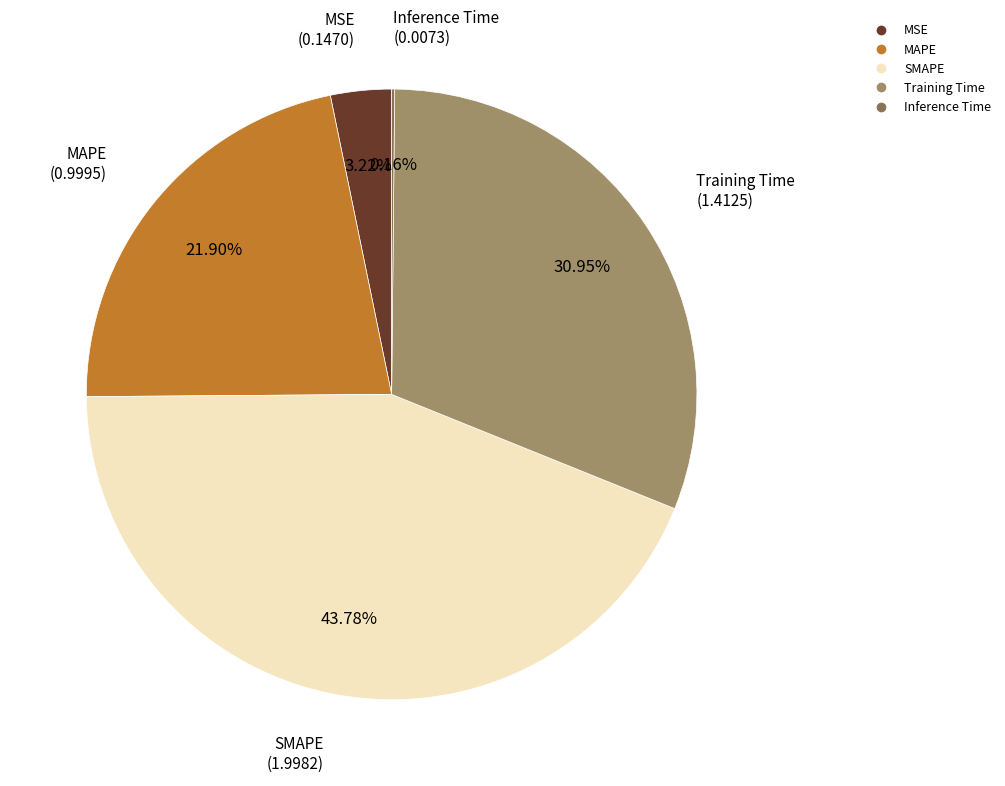

To the nearest percent, what is the average slice percentage?

20%